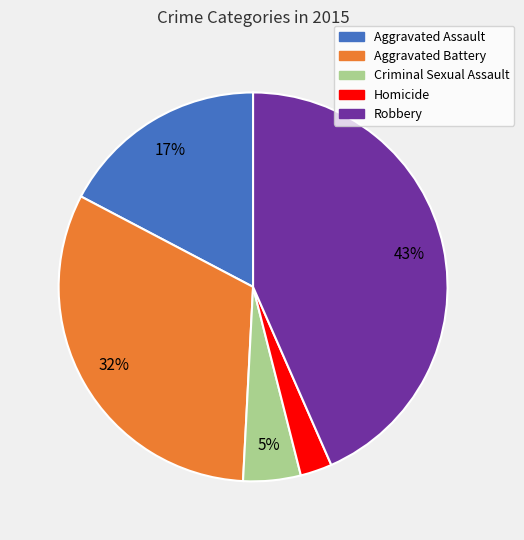

How many slices are in this pie chart?

5